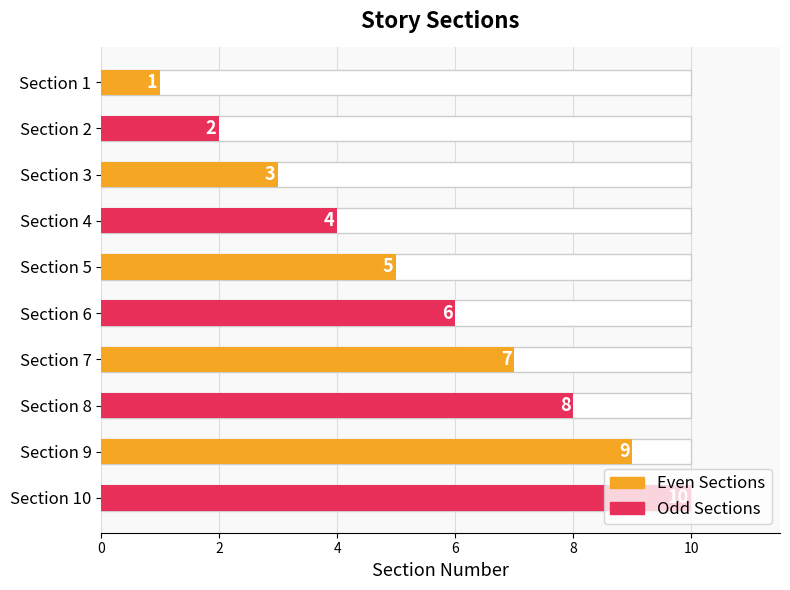

What is the difference between the highest and lowest values at 0?

1